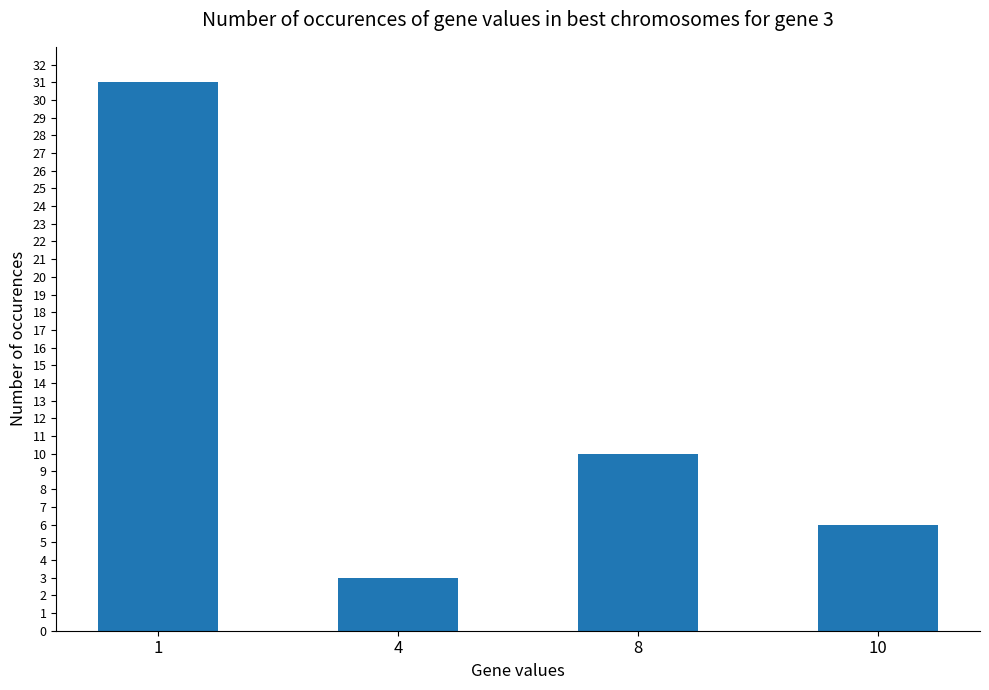

At which label does the data first exceed 10?

1